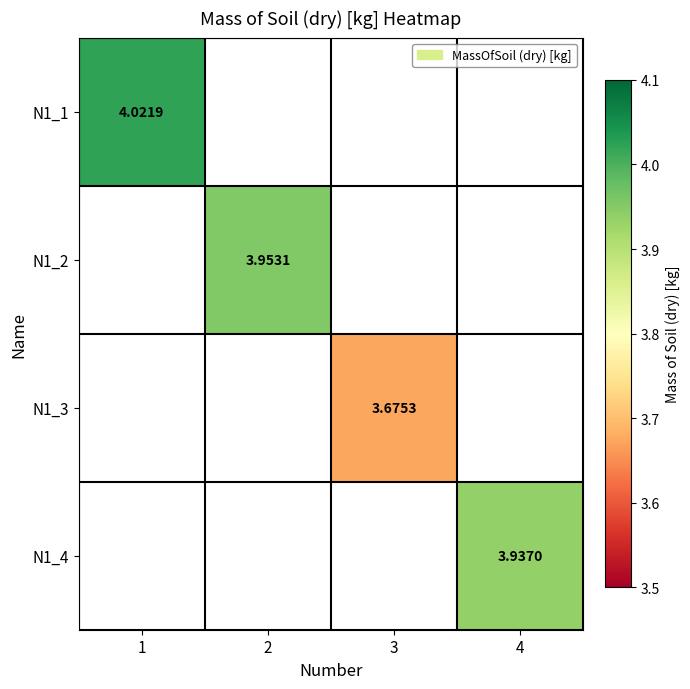

At which category does the chart reach its minimum across all series?

3